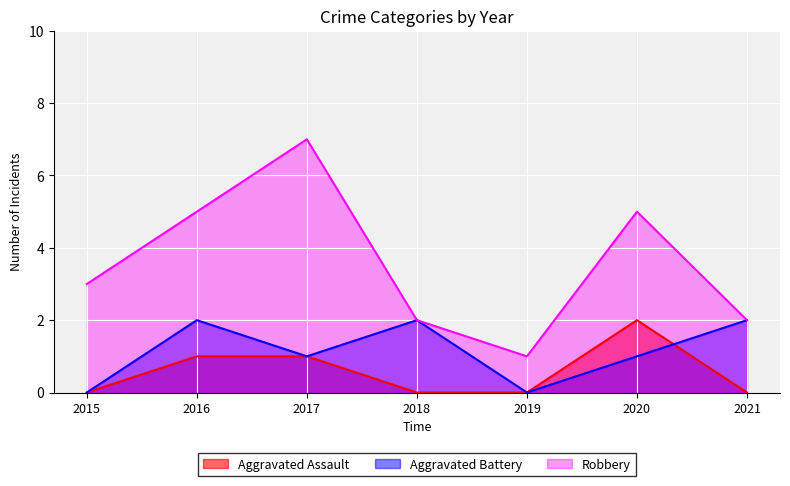

What is the lowest value of the Robbery series?

1